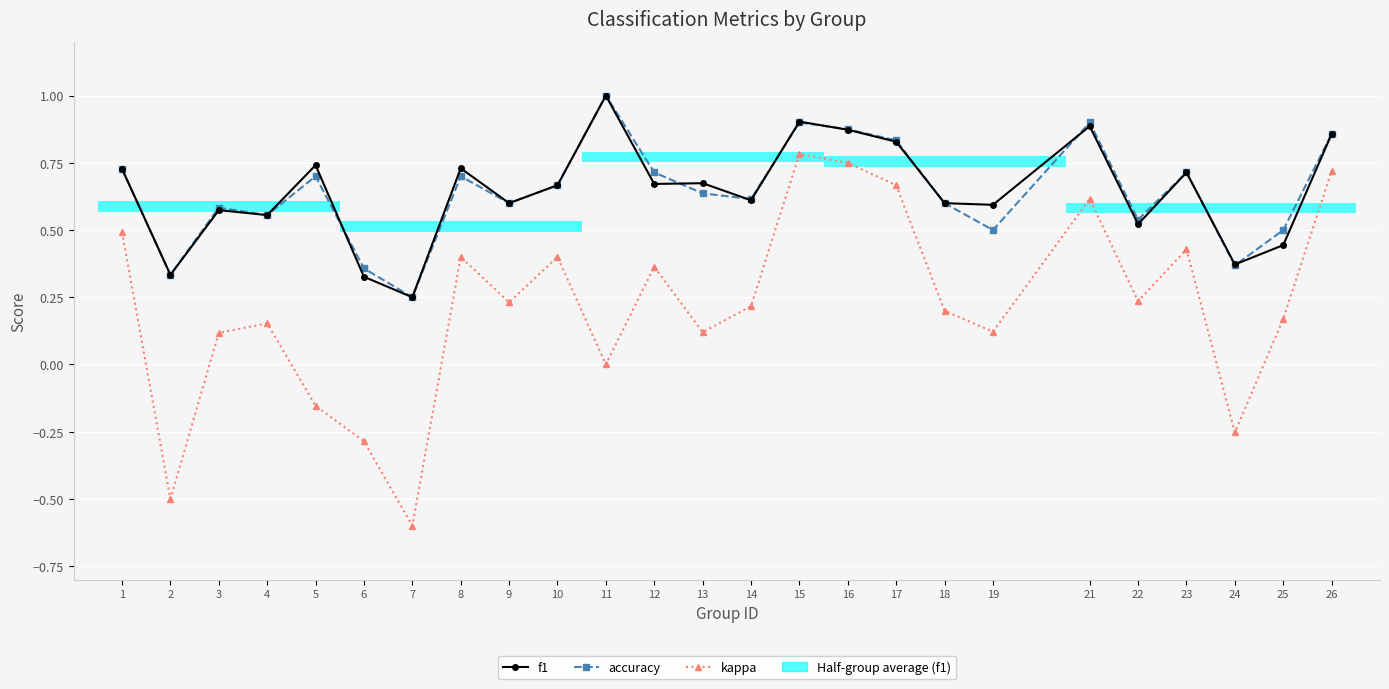

What is the value of the accuracy bar at the 3rd from the left?

0.6